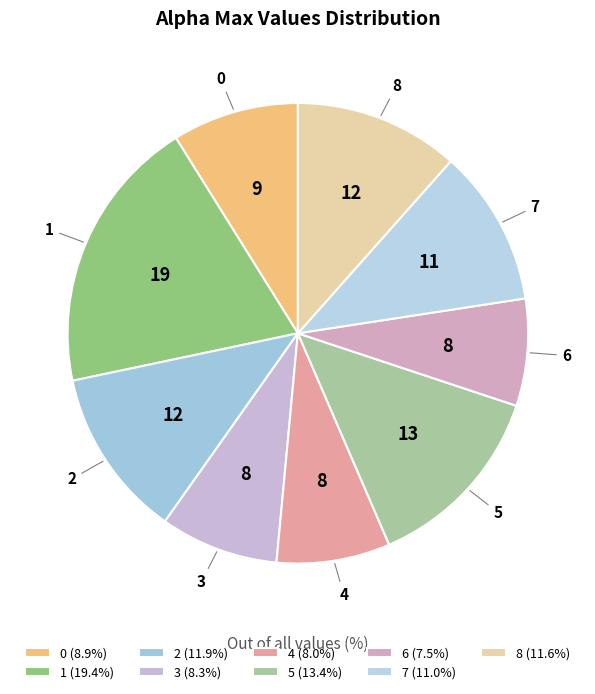

What is the ratio of the value at 8 to the value at 1?

0.6